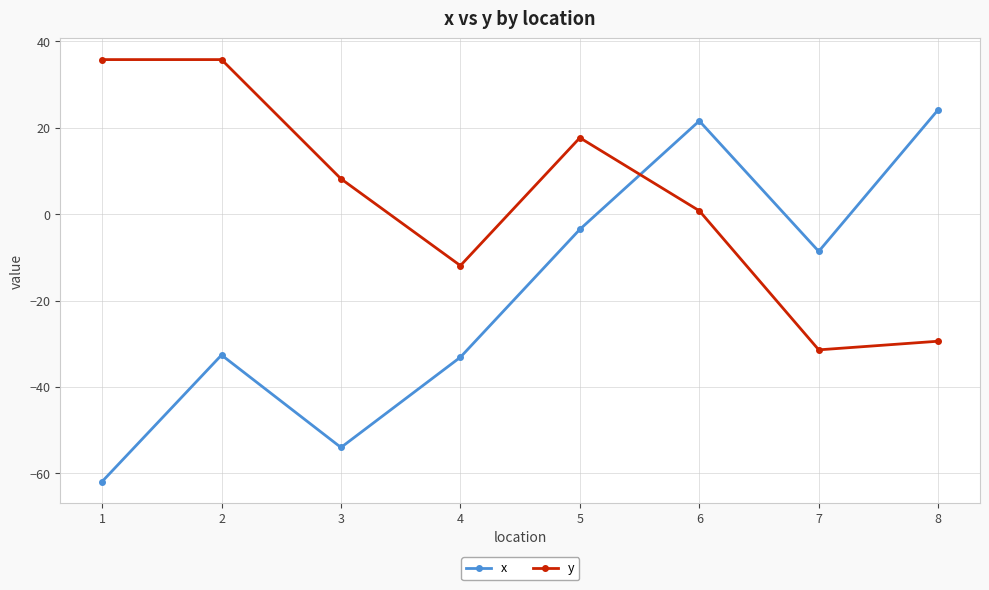

The x series shows -61.9 at 1. True or false?

True